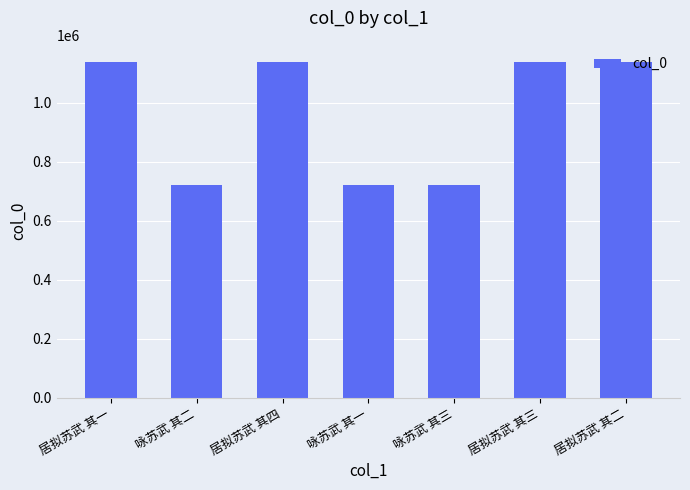

The value at 居拟苏武 其三 is 1138531. True or false?

True